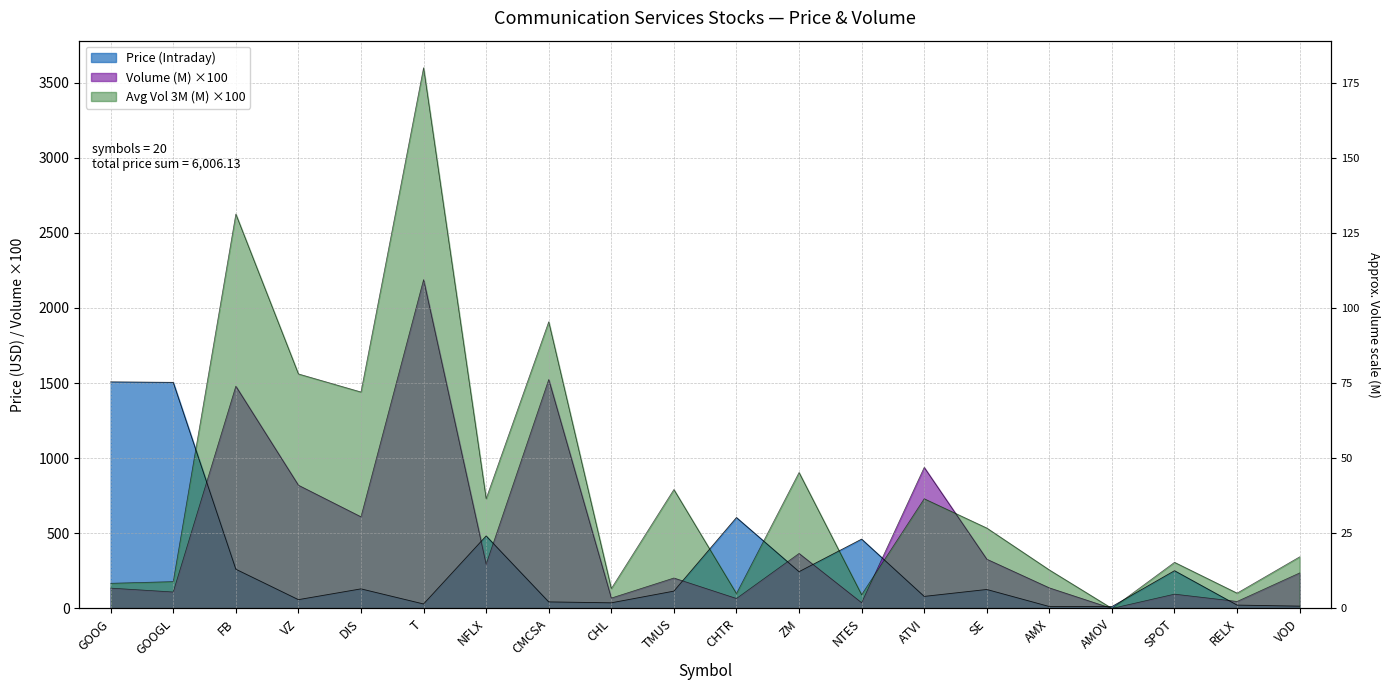

At which category does the chart reach its minimum across all series?

AMOV